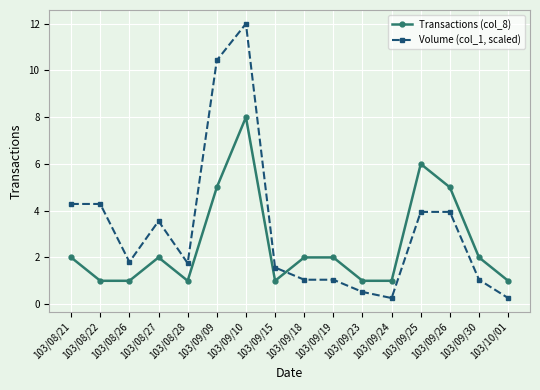

At how many categories does at least one series exceed 10?

2